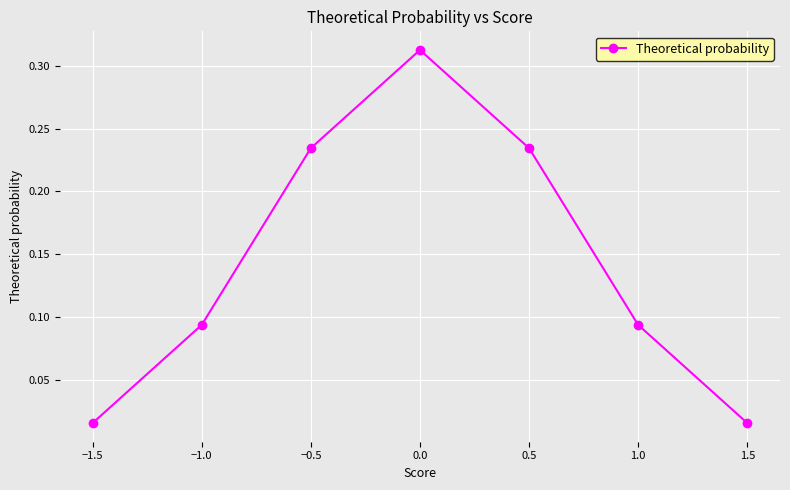

What is the label of the 6th point from the right?

−1.0